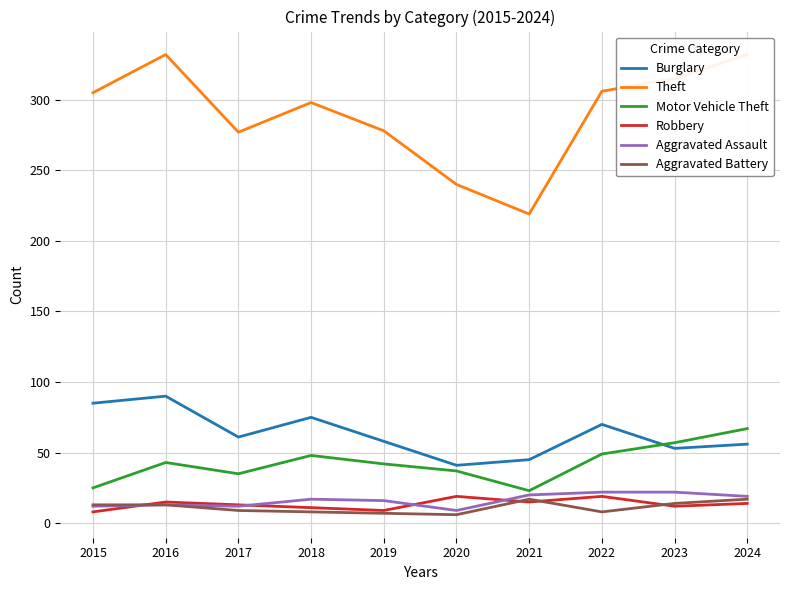

What is the minimum value for Aggravated Assault?

9